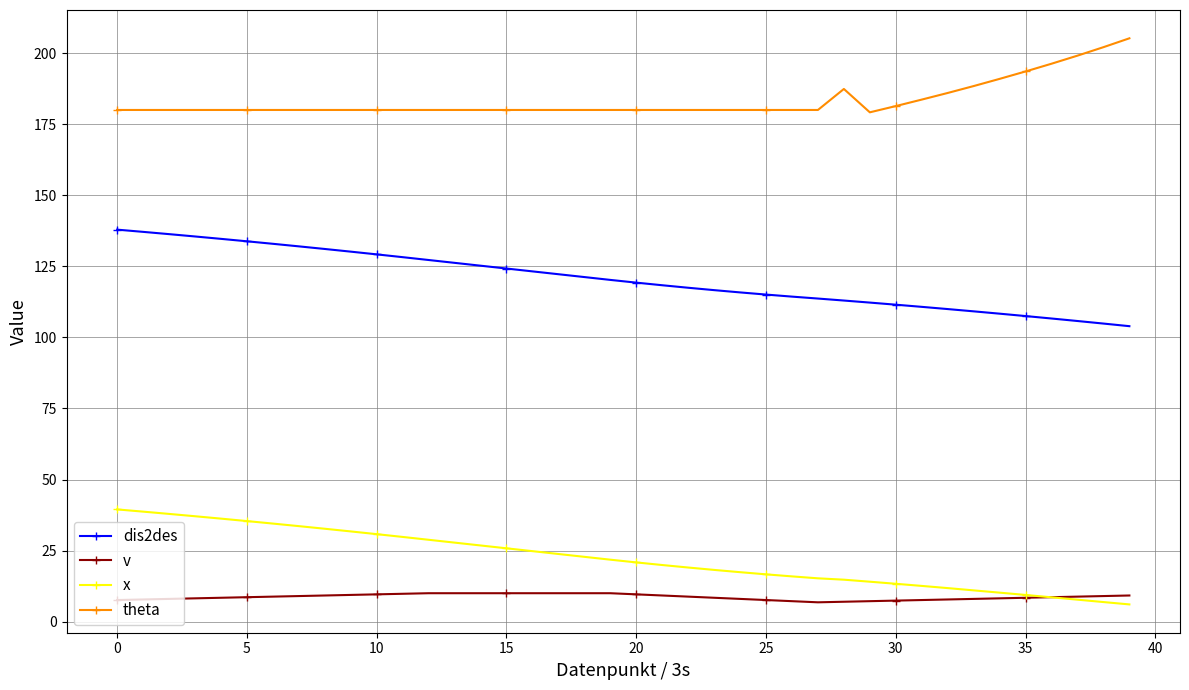

True or false: dis2des and v cross at least once.

False